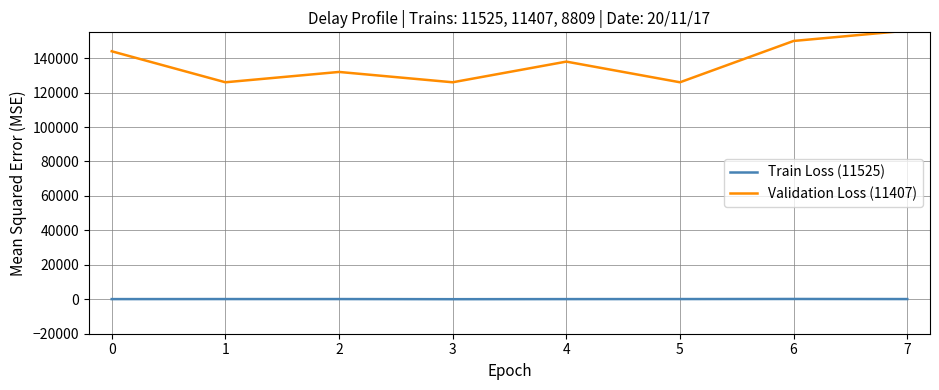

True or false: Train Loss (11525) has a value of 125 at 7.

True